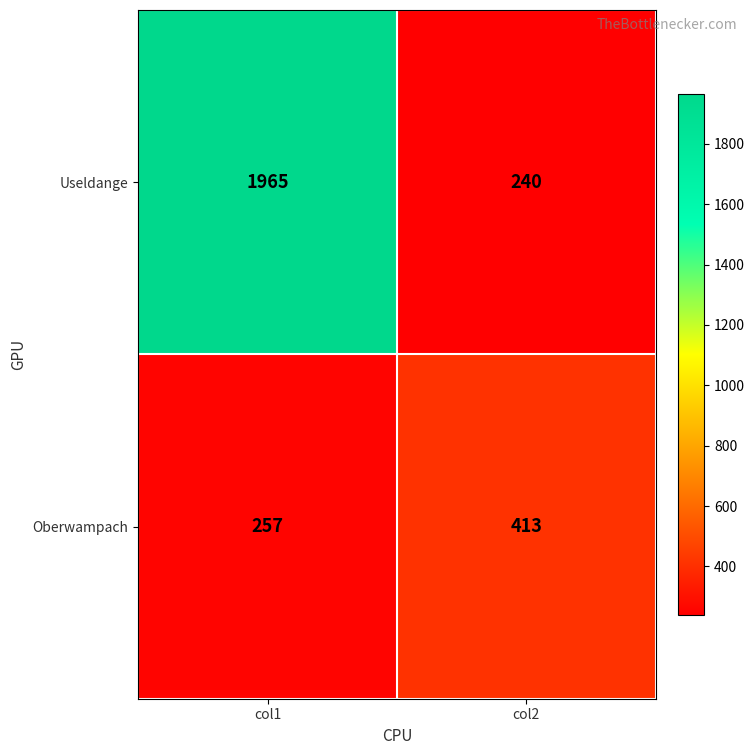

Is it true that Oberwampach equals 52 at col1?

False